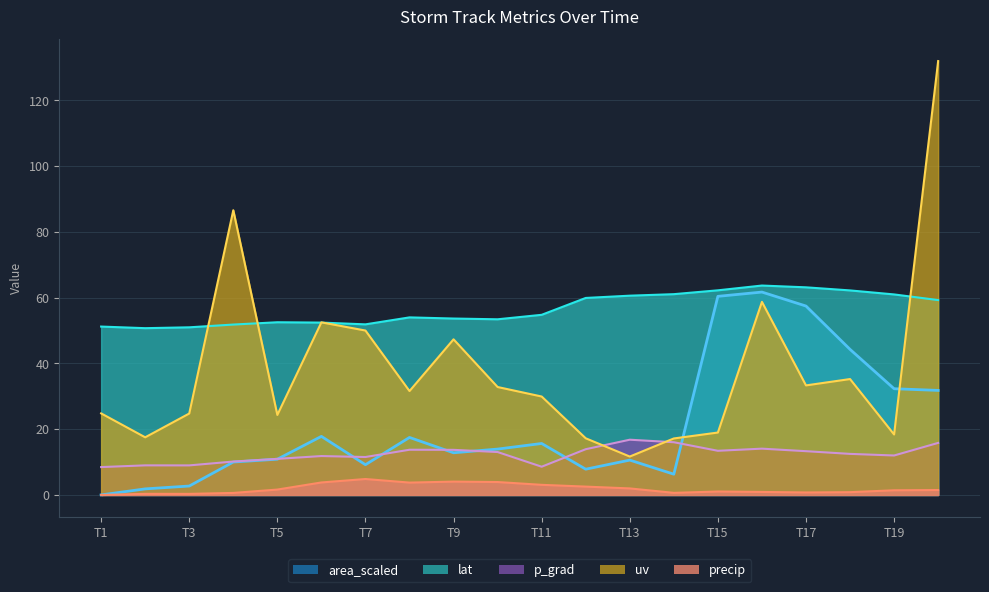

Which series changed the most between 30123.75 and 30124.75?

uv